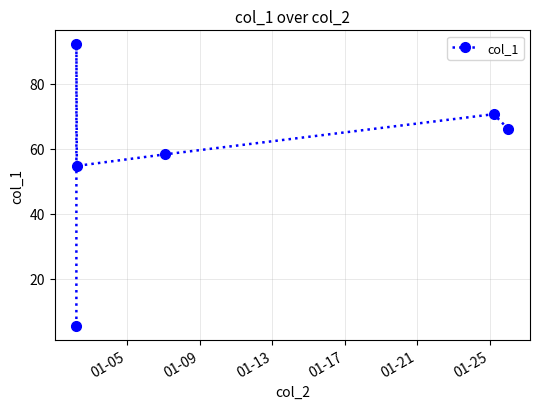

What is the difference between the maximum and minimum values?

86.5